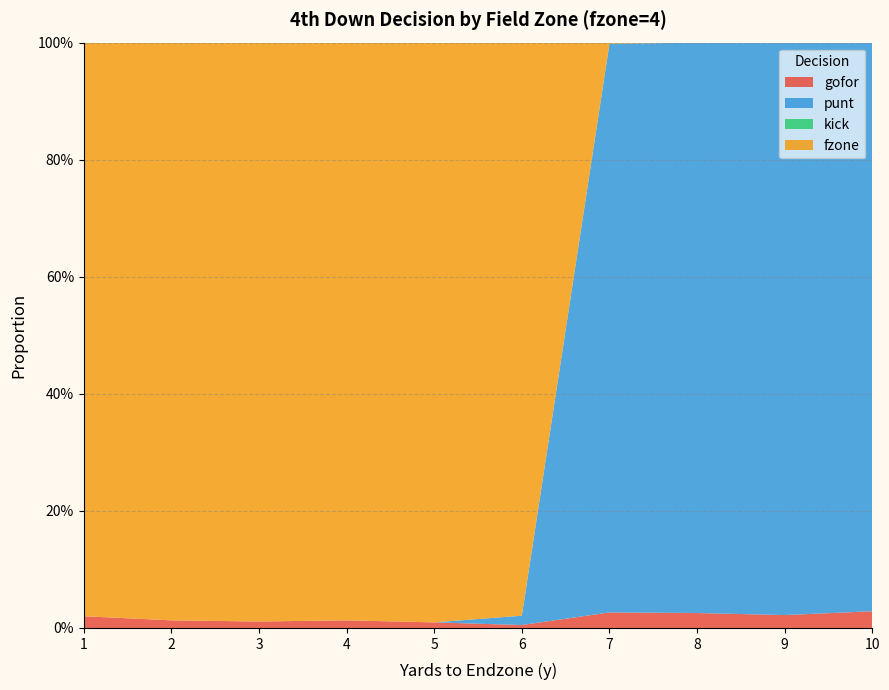

Reading left to right, what are all the values shown in this chart?

gofor: 1=0.0	2=0.0	3=0.0	4=0.0	5=0.0	6=0.0	7=0.0	8=0.0	9=0.0	10=0.0
punt: 1=0.0	2=0.0	3=0.0	4=0.0	5=0.0	6=0.0	7=1.0	8=1.0	9=1.0	10=1.0
kick: 1=0.0	2=0.0	3=0.0	4=0.0	5=0.0	6=0.0	7=0.0	8=0.0	9=0.0	10=0.0
fzone: 1=1.0	2=1.0	3=1.0	4=1.0	5=1.0	6=1.0	7=0.0	8=0.0	9=0.0	10=0.0